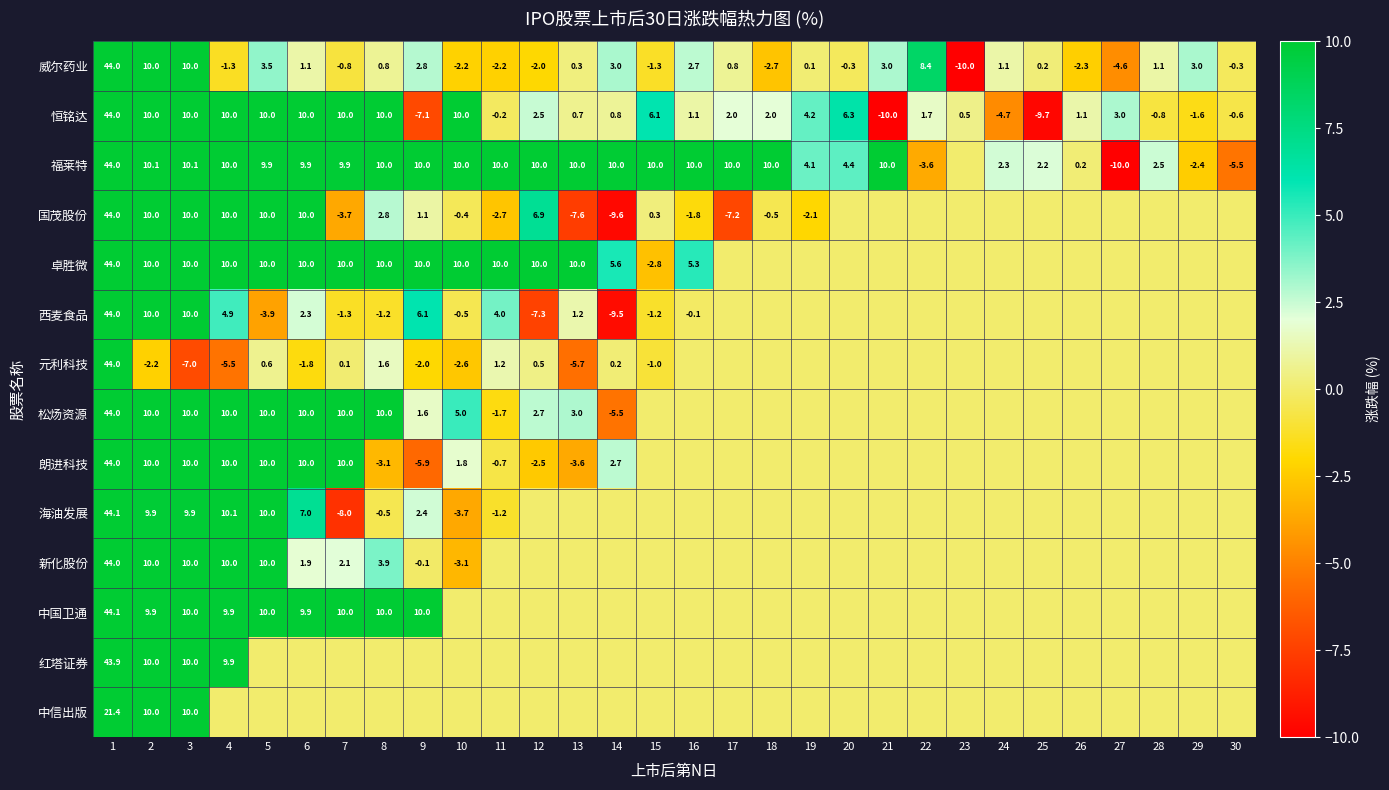

True or false: 福莱特 has a value of 4.3 at 9.

False